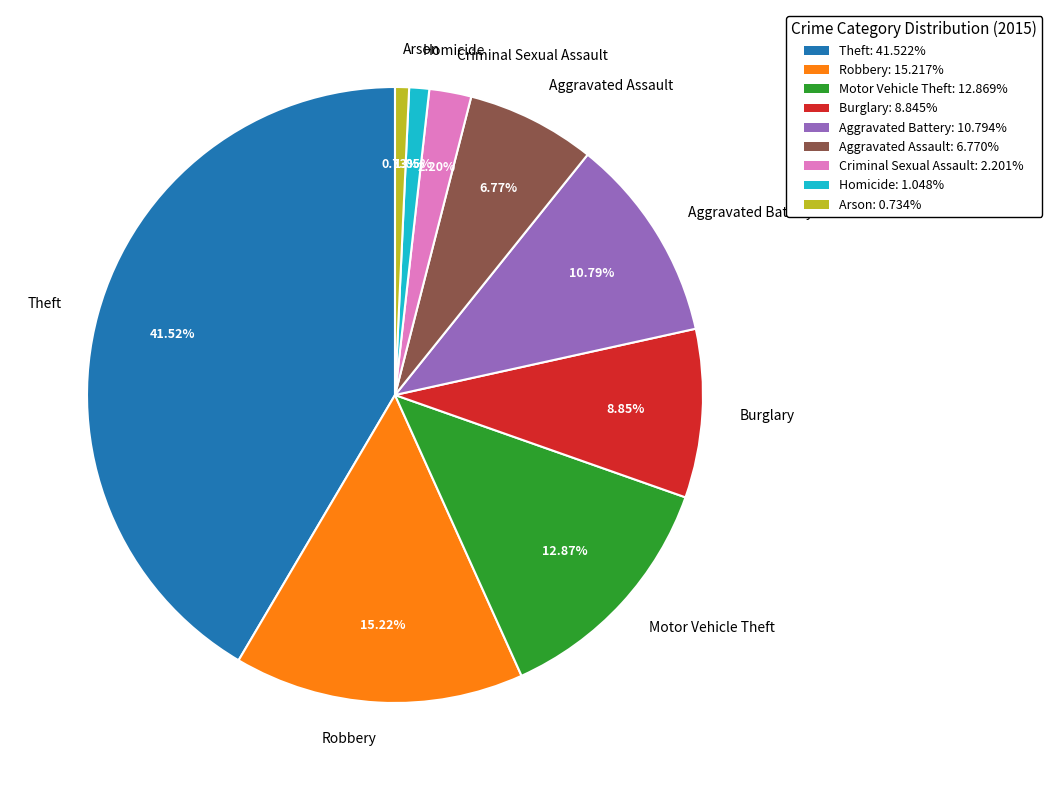

To the nearest percent, what percentage of the pie is Aggravated Assault?

7%